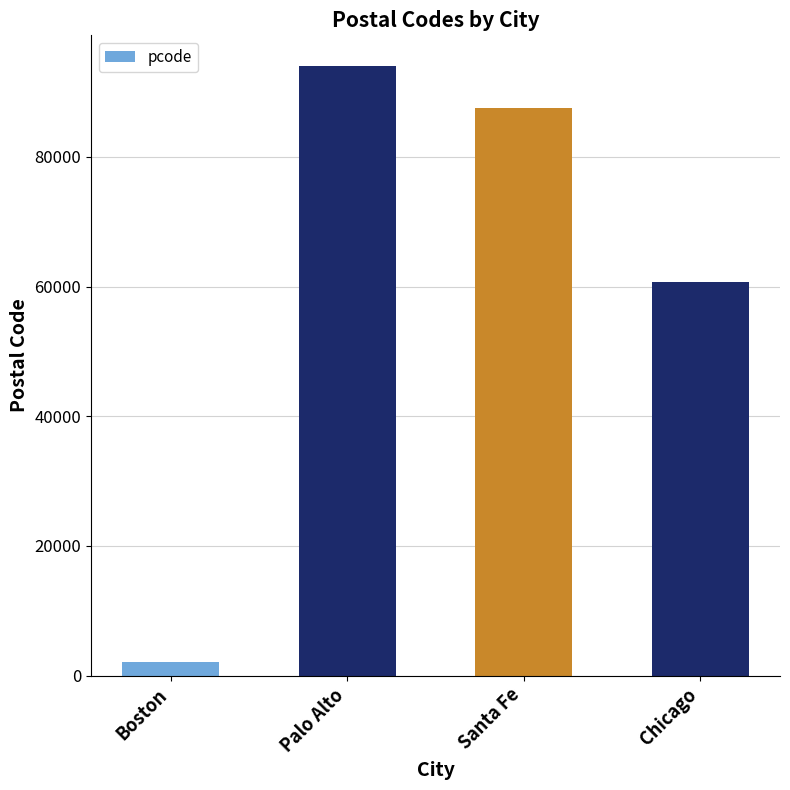

True or false: the data shows 41673 at Santa Fe.

False